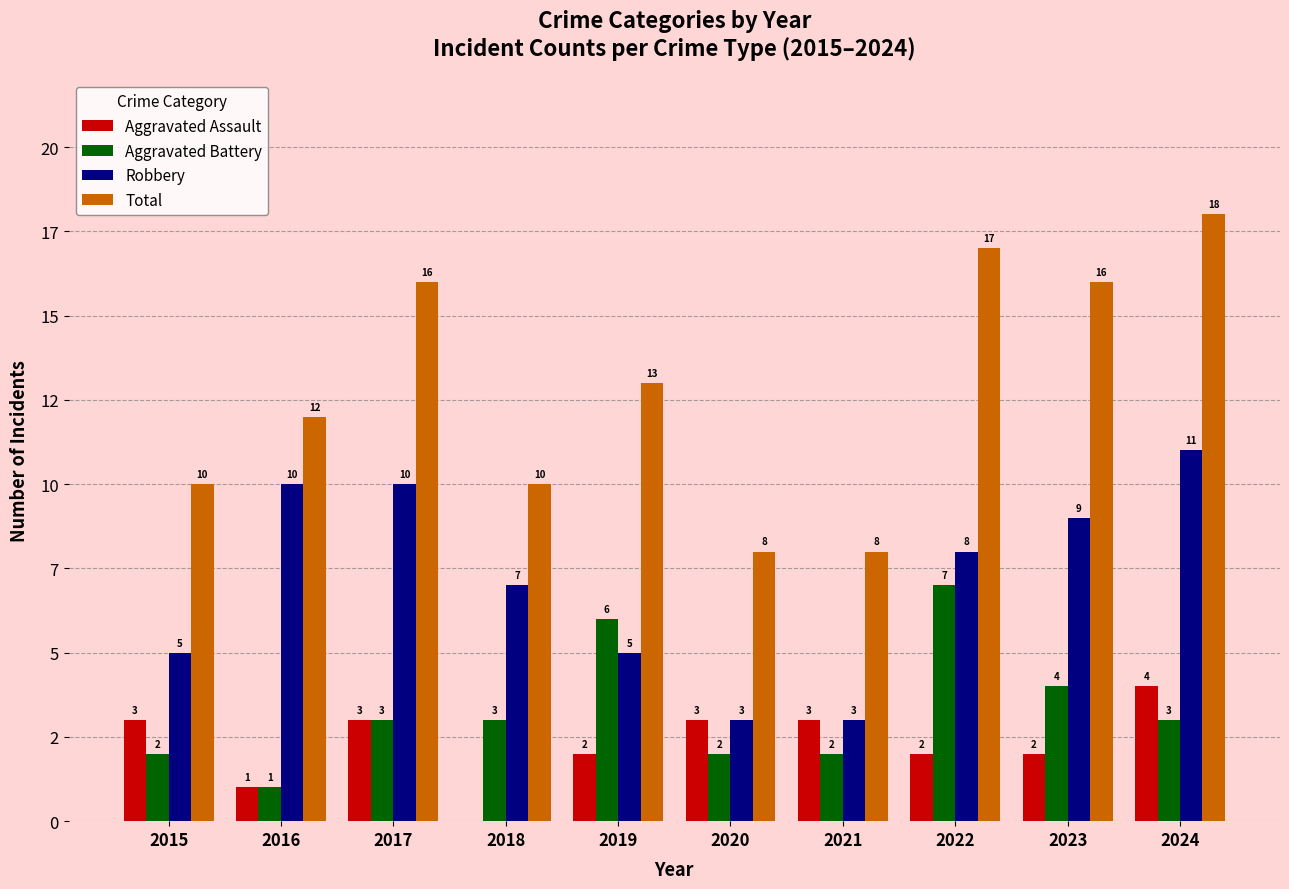

Which series has the largest total across all categories?

Total